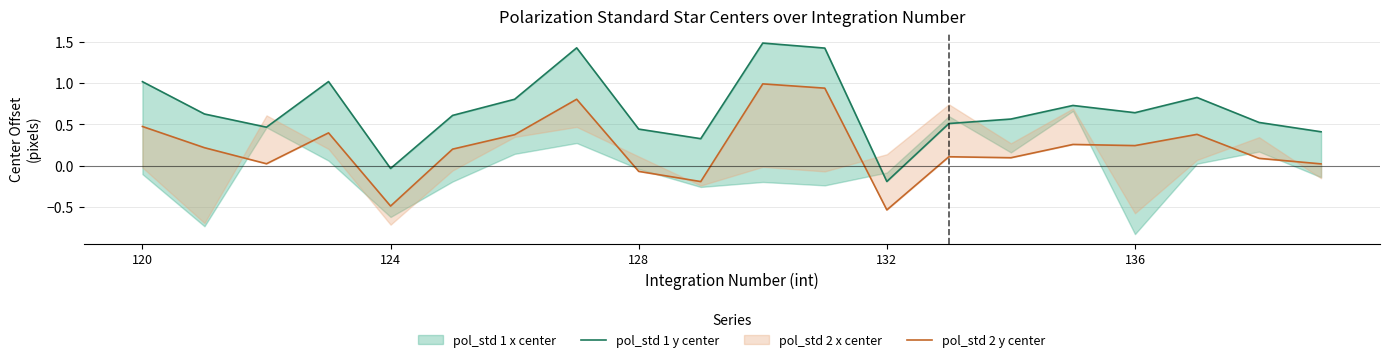

Is it true that pol_std 1 y center equals 0.2 at 19?

False